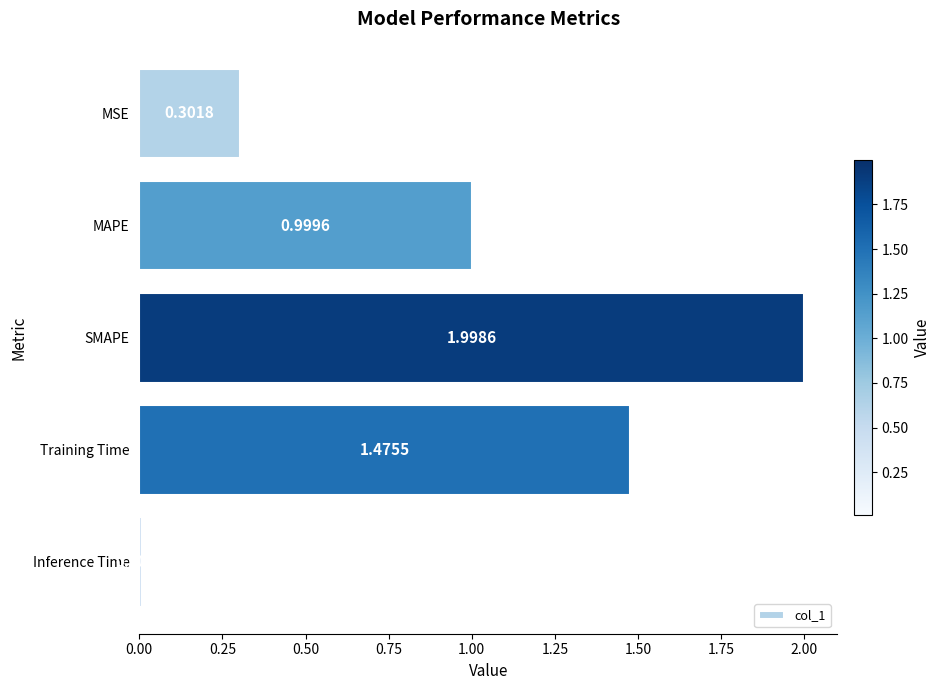

What is the change in value from MSE to MAPE?

+0.7